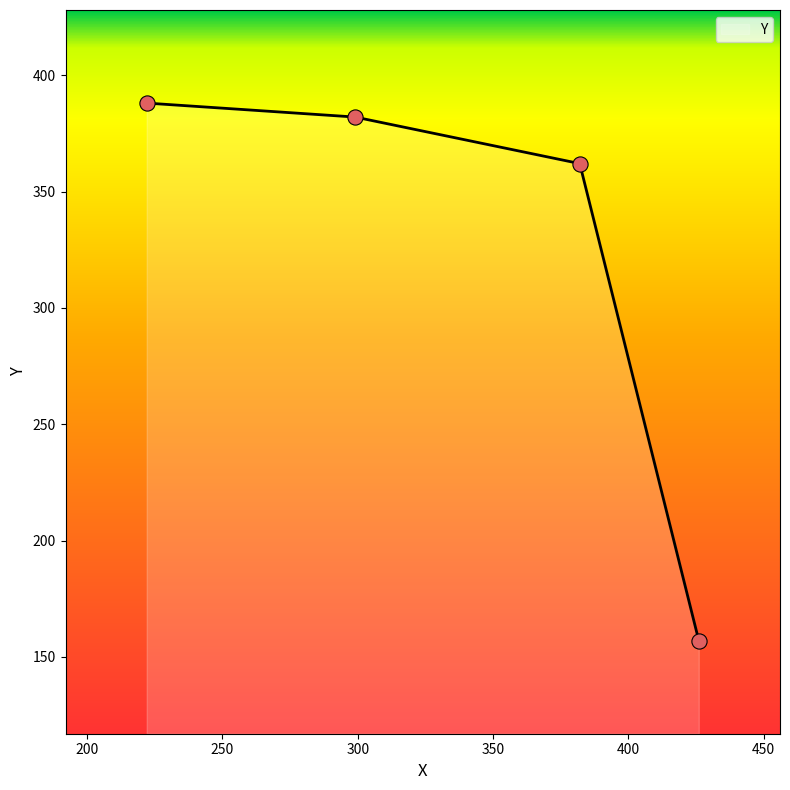

What is the minimum value shown in the chart?

157